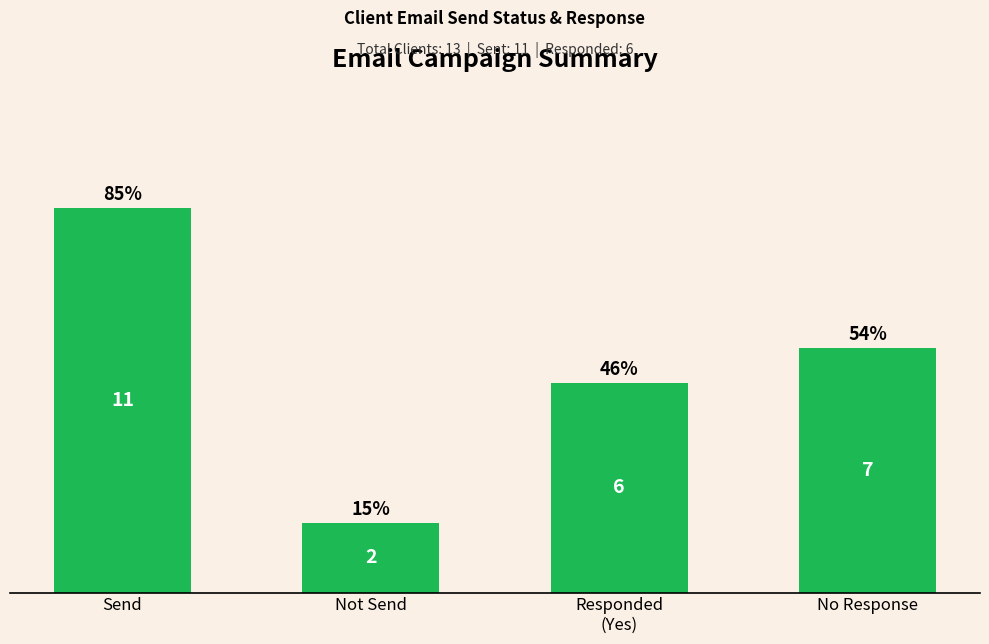

What is the label of the 4th bar from the right?

Send